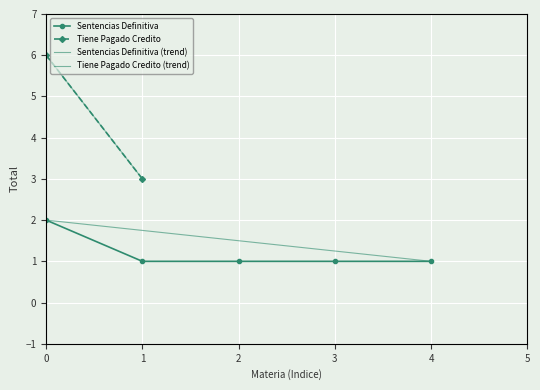

Reading left to right, list all the values displayed in this chart.

0=2	1=1	2=1	3=1	4=1